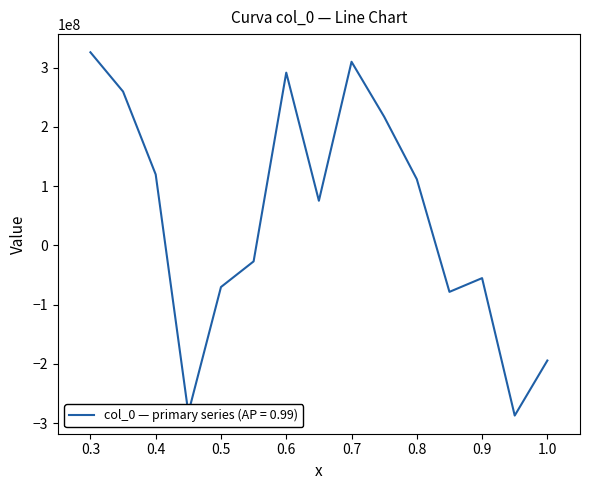

What is the minimum value shown in the chart?

-287128902.2